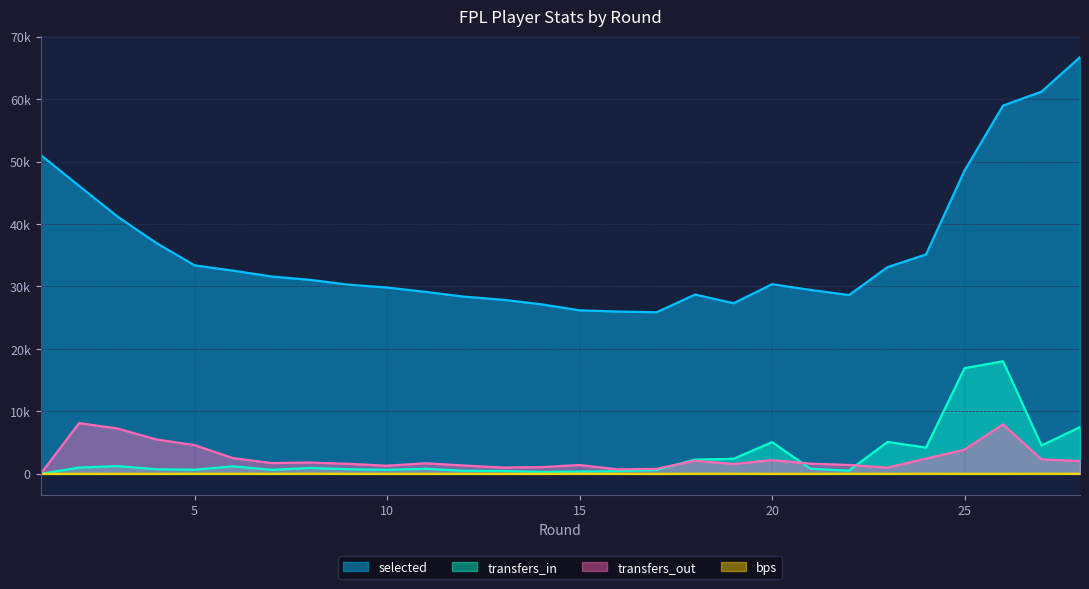

Which has a higher value, 27 or 16?

27